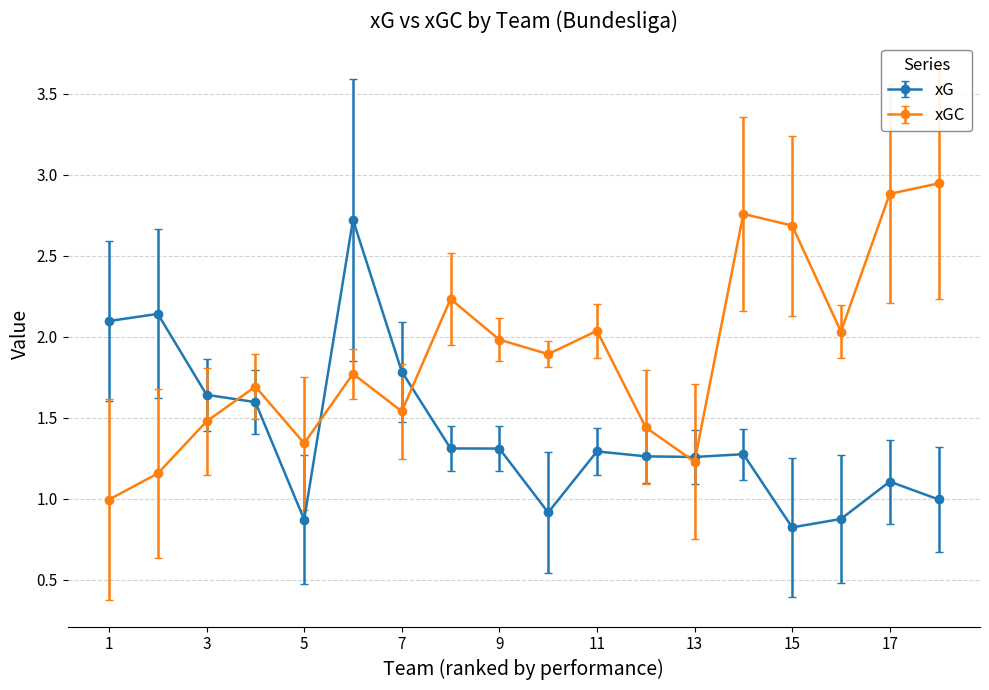

Rank the series by their average value, from lowest to highest.

xG, xGC